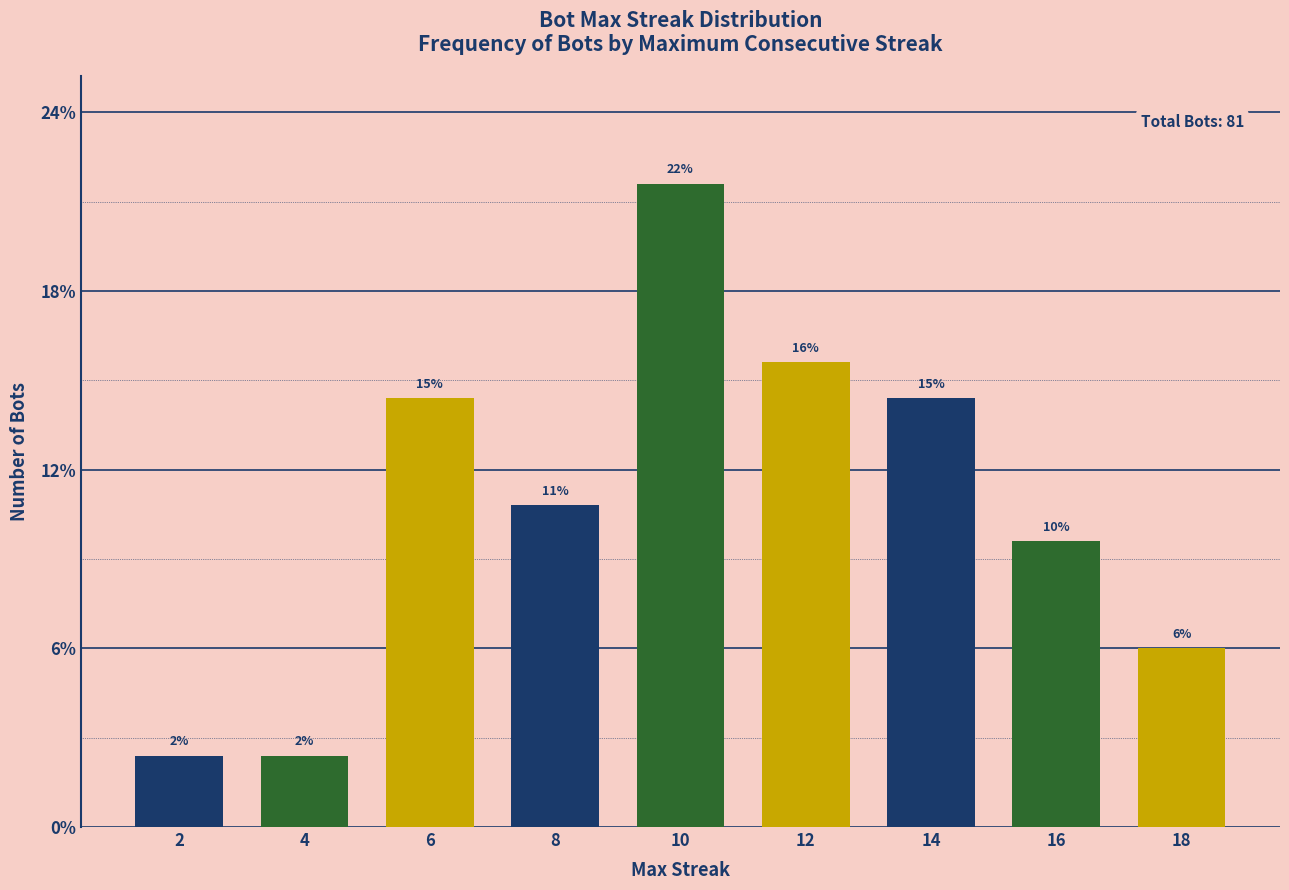

Does the chart contain stacked bars?

No